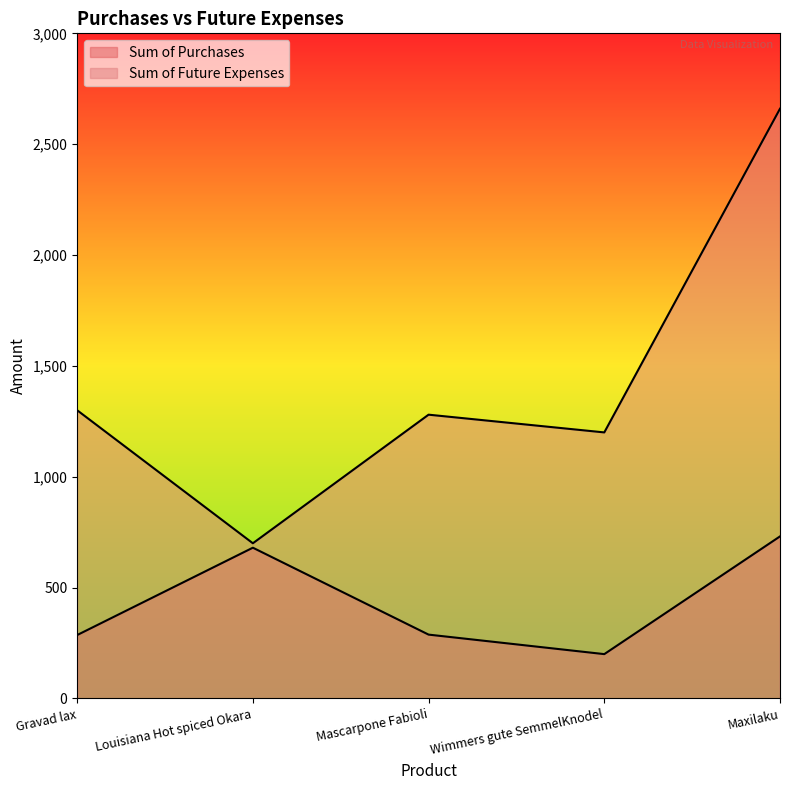

At Louisiana Hot spiced Okara, list the series in order from smallest to largest.

Sum of Purchases, Sum of Future Expenses